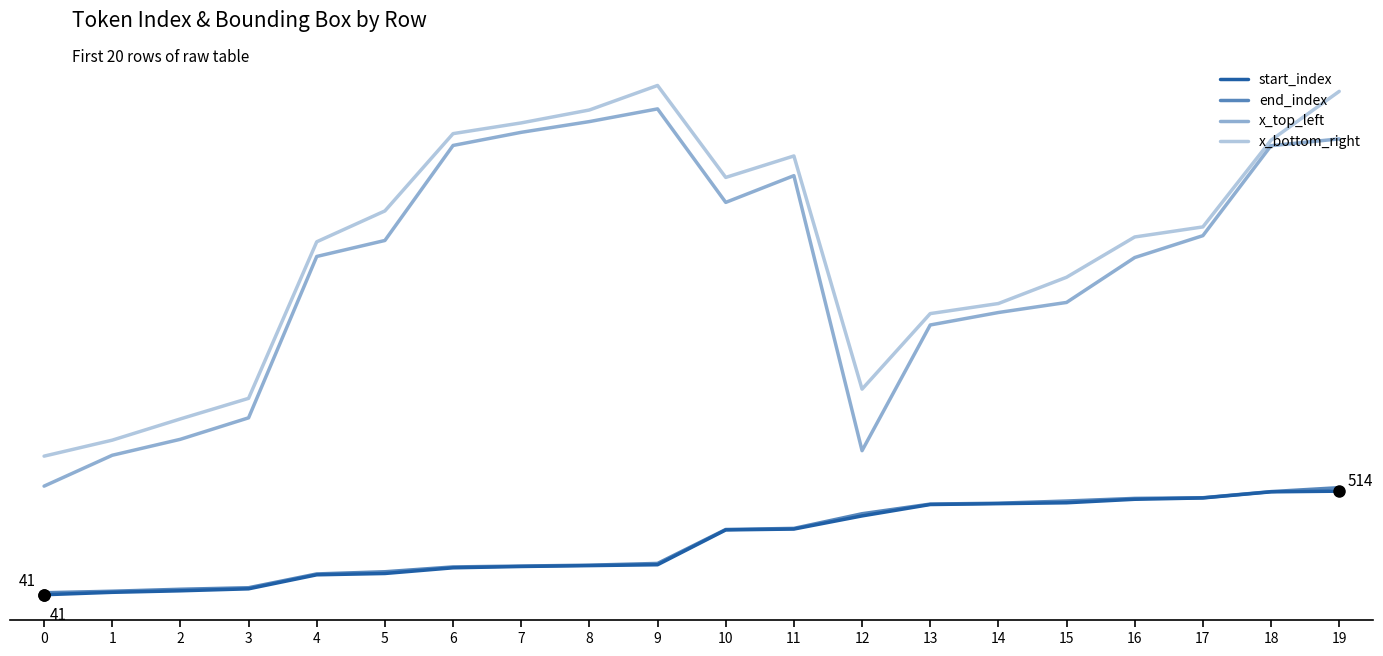

Between 10 and 14, which series saw the biggest shift?

x_bottom_right